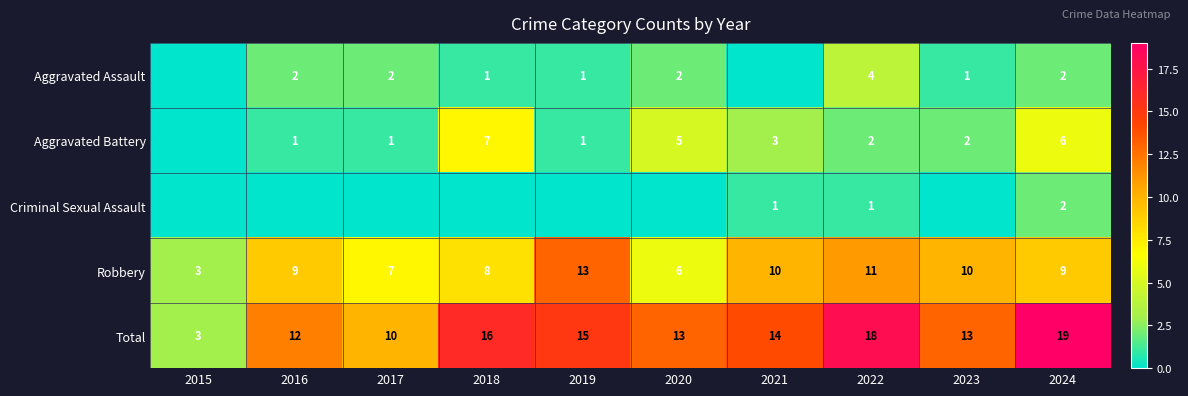

Read the Total value at 2018, to the nearest 5.

15